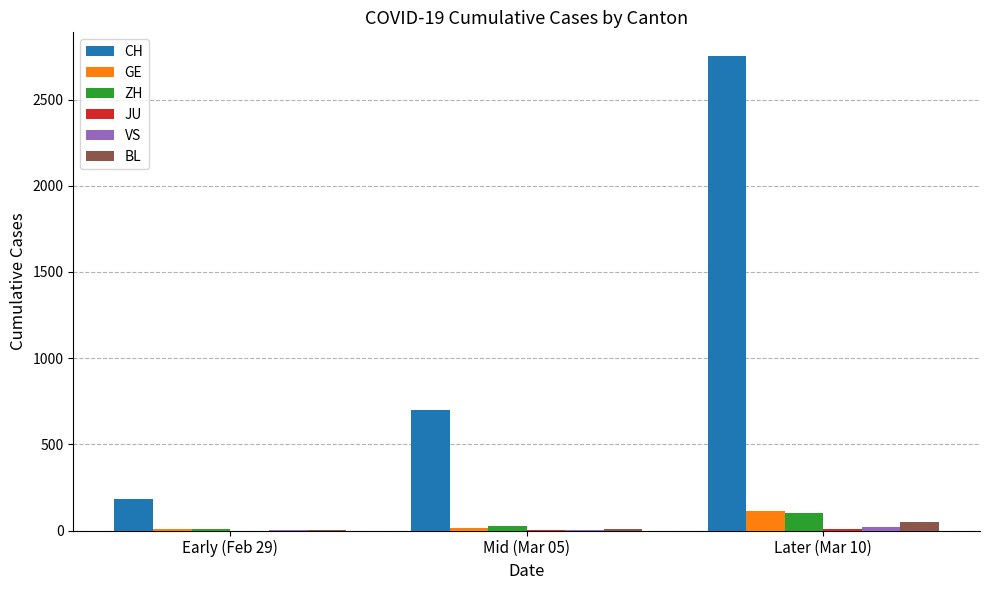

Which series has the largest total across all categories?

CH